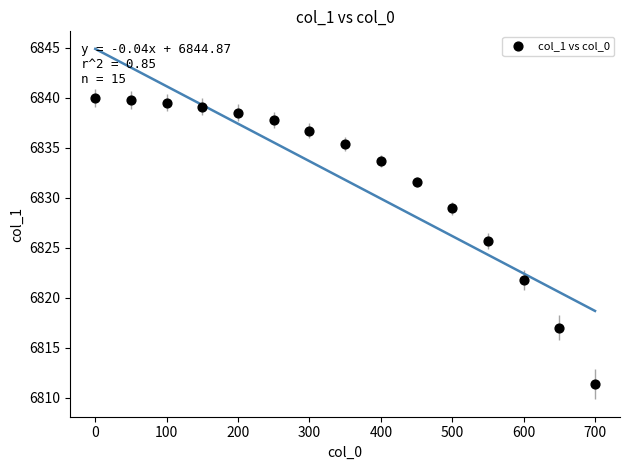

What is the range of Y values (max minus min)?

28.6